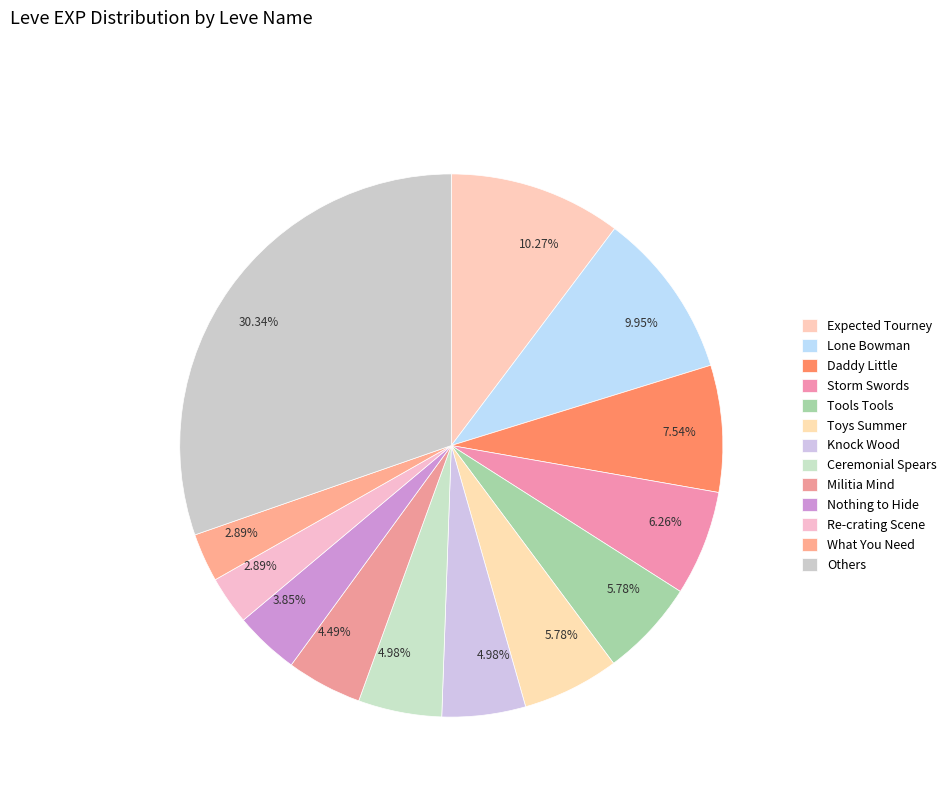

Is there a majority slice in this chart?

No